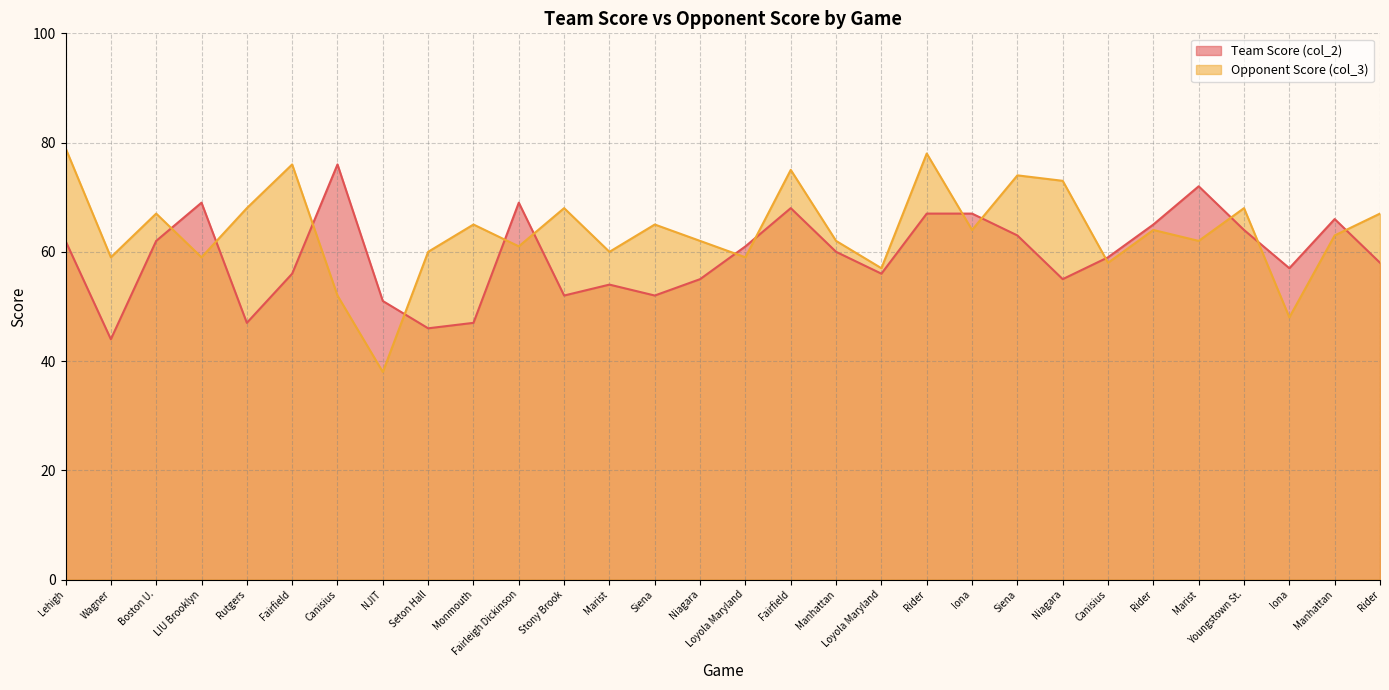

List the series in order of their peak value, highest first.

Opponent Score (col_3), Team Score (col_2)